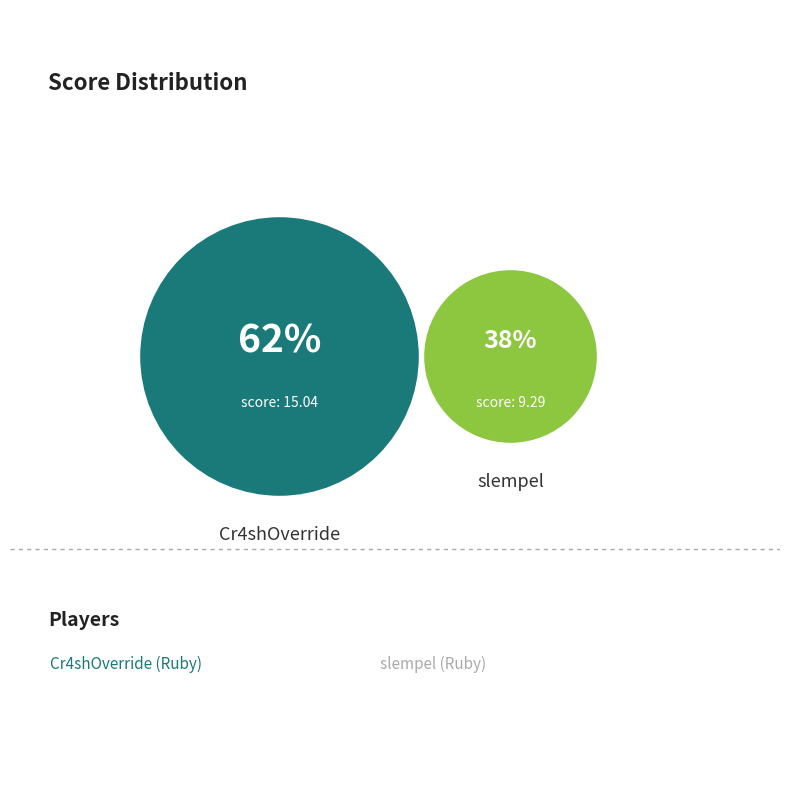

Is there a majority slice in this chart?

Yes